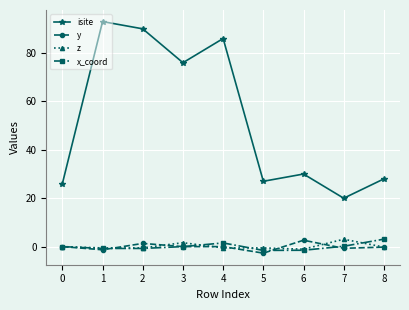

Does the chart display data point markers on the line(s)?

Yes